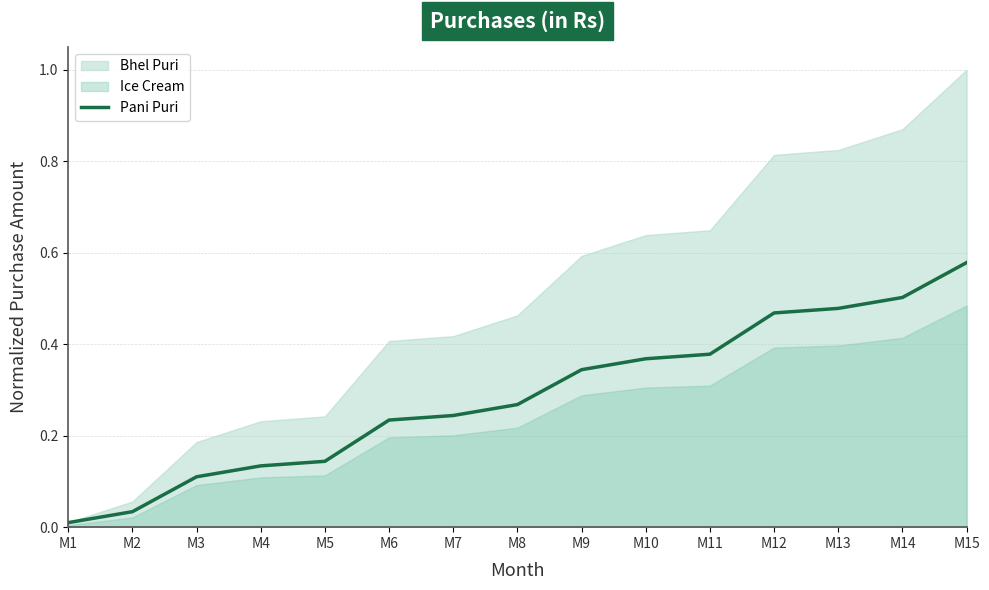

Does the chart display data point markers on the line(s)?

No